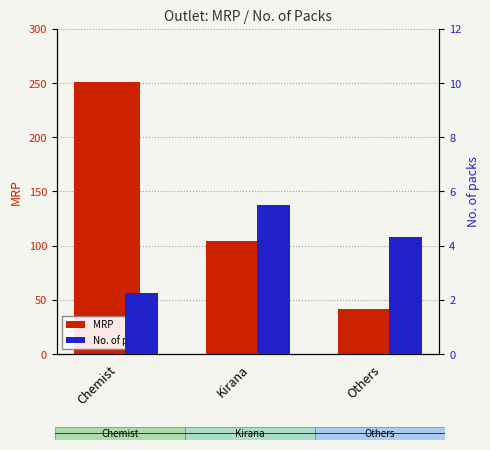

List the labels in order of No. of packs value, smallest first.

Chemist, Others, Kirana